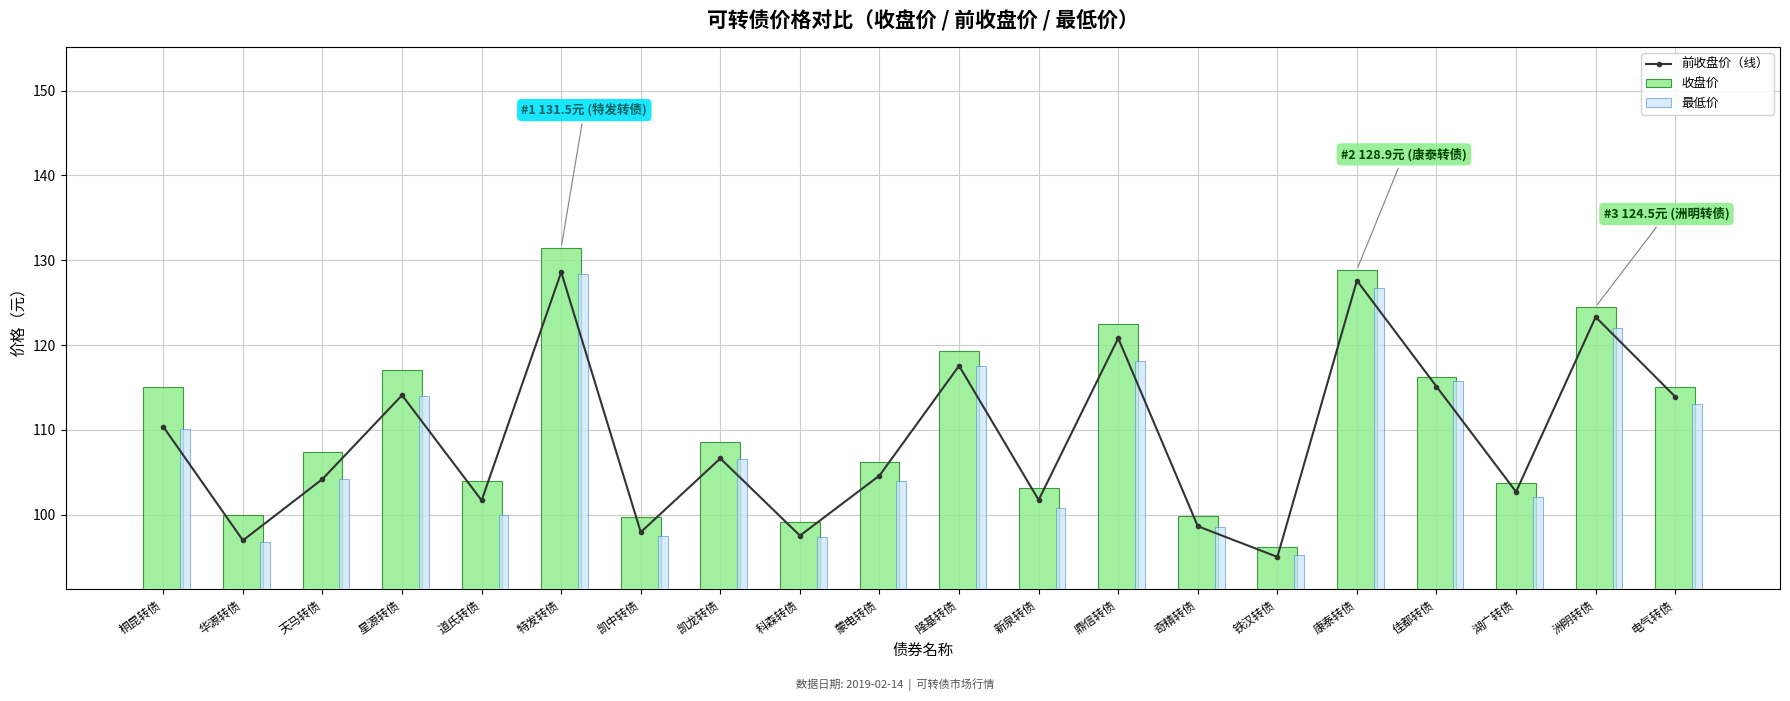

What is the smallest value displayed?

95.0